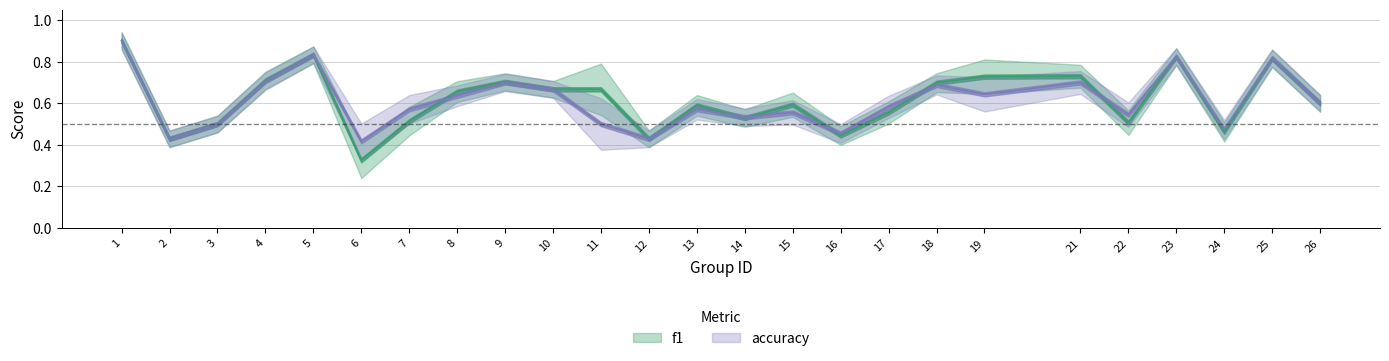

True or false: accuracy has more than 1 points higher than both neighbors.

True